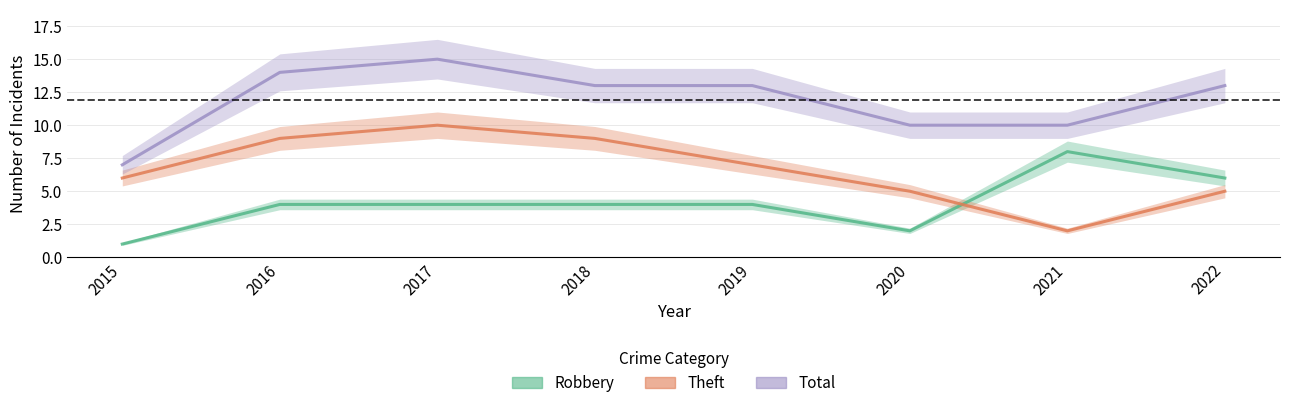

Which category has the lowest value in the Robbery series?

2015